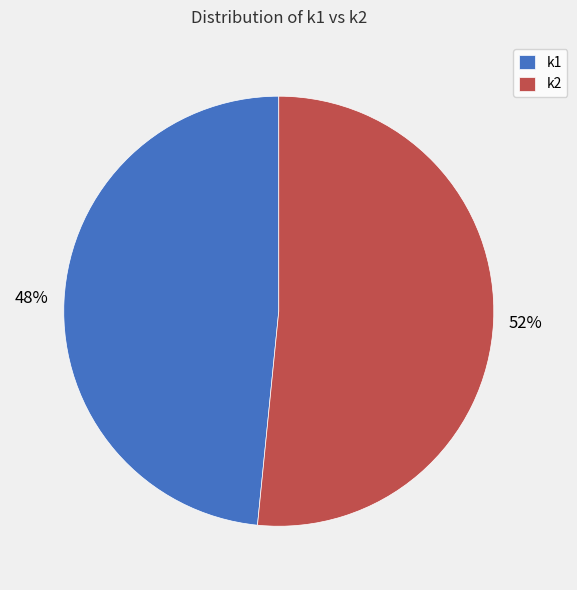

How many segments does this pie chart have?

2